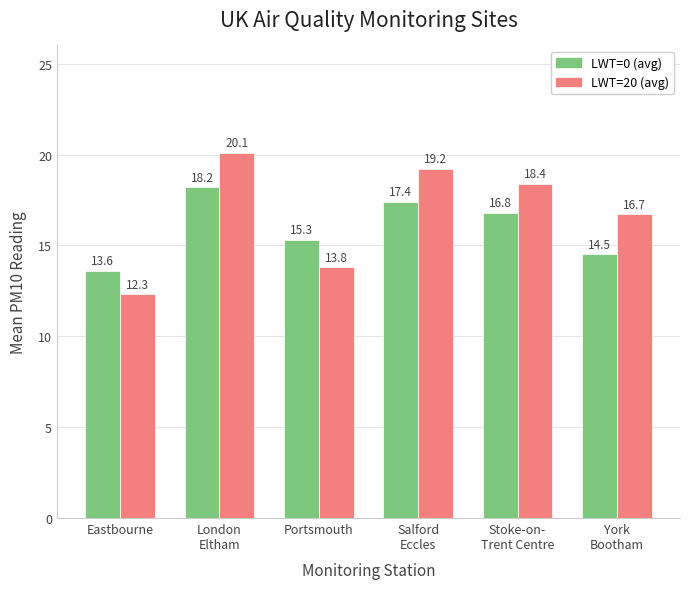

What is the minimum value for LWT=0 (avg)?

13.6